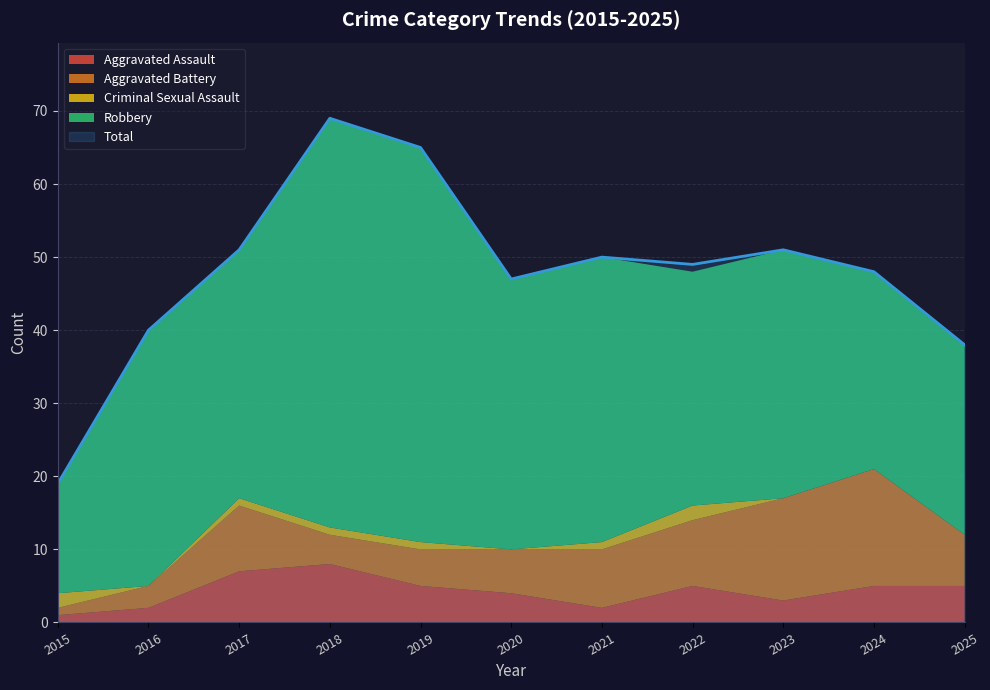

What is the spread (max minus min) of values at 2015?

18